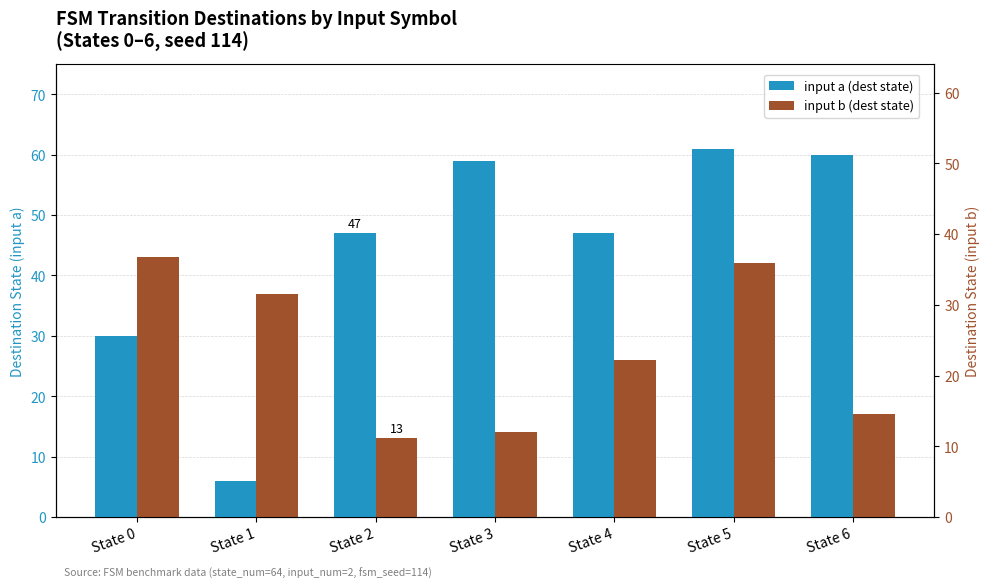

What are all the series names shown in the legend?

input a (dest state), input b (dest state)